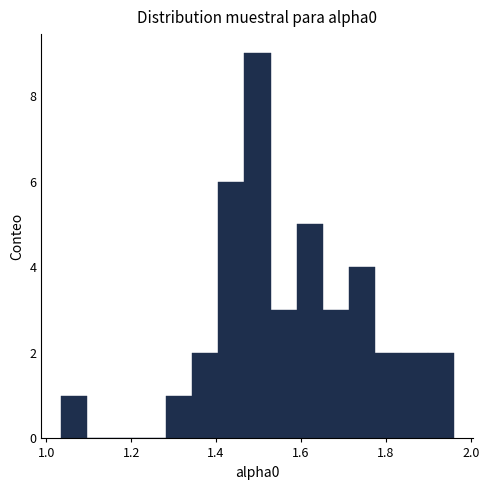

Read against the x-axis, roughly where is the centre of the tallest bar?

1.50